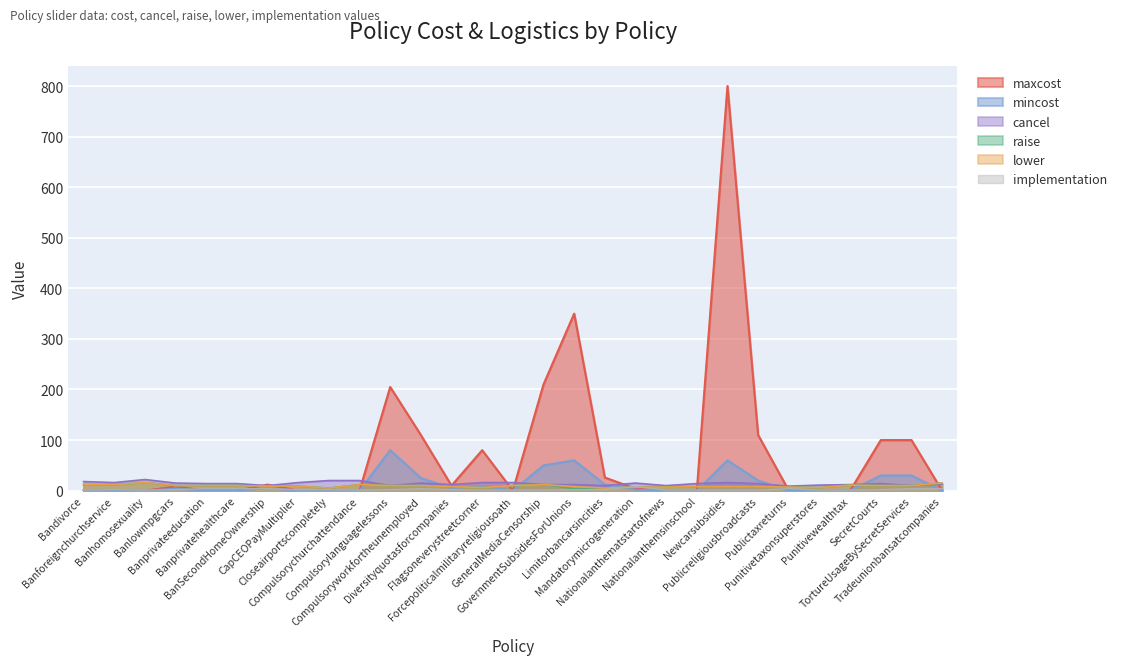

Where is the first local minimum for maxcost?

Diversityquotasforcompanies